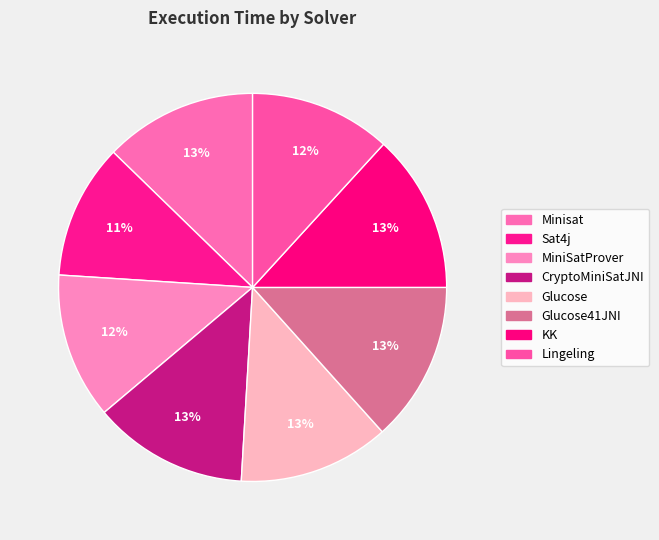

How many segments does this pie chart have?

8